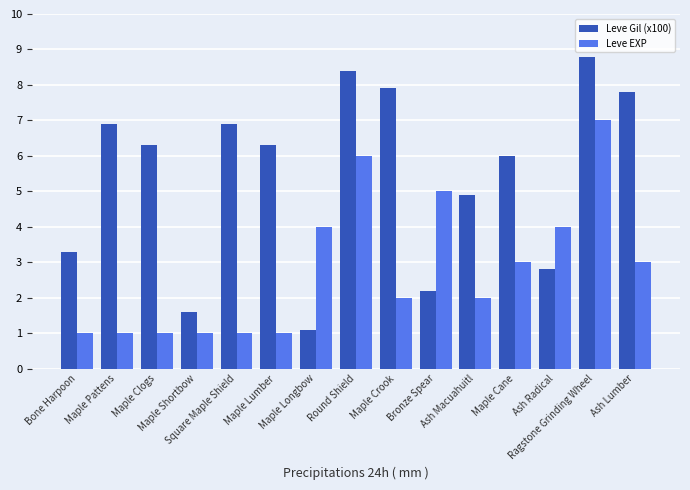

What is the highest value of the Leve Gil (x100) series?

8.8